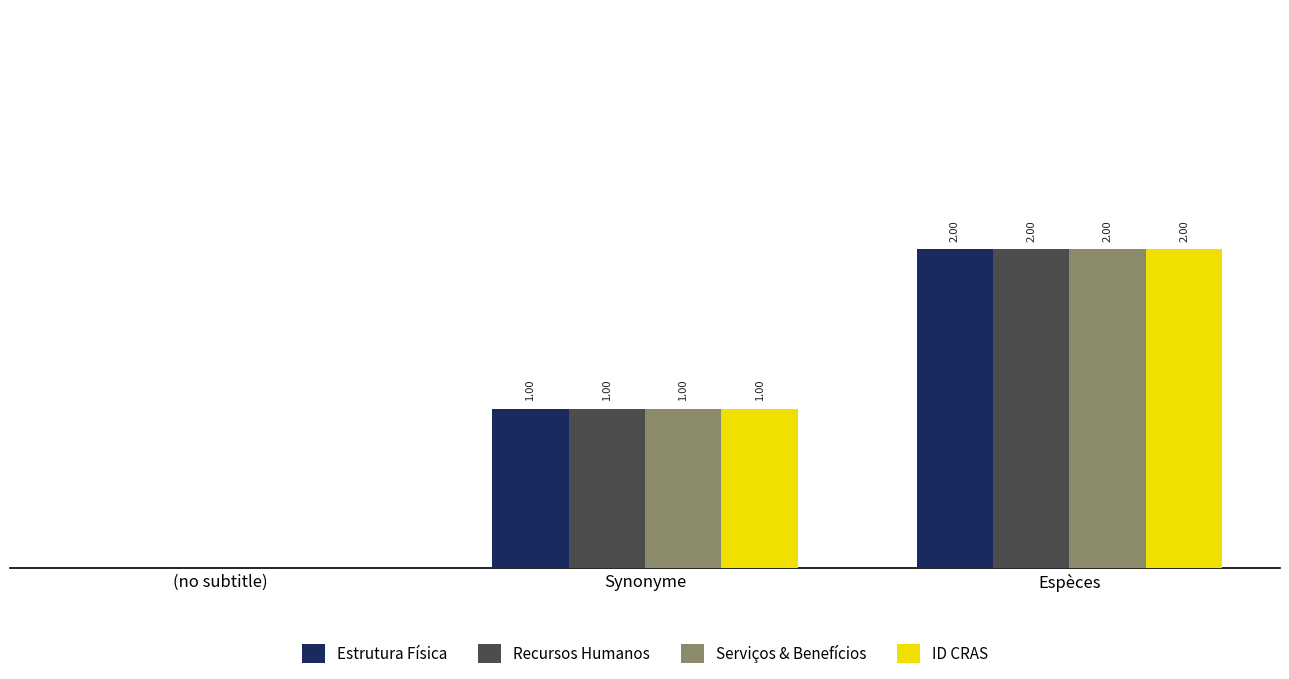

At which category is the sum across all series the highest?

Espèces